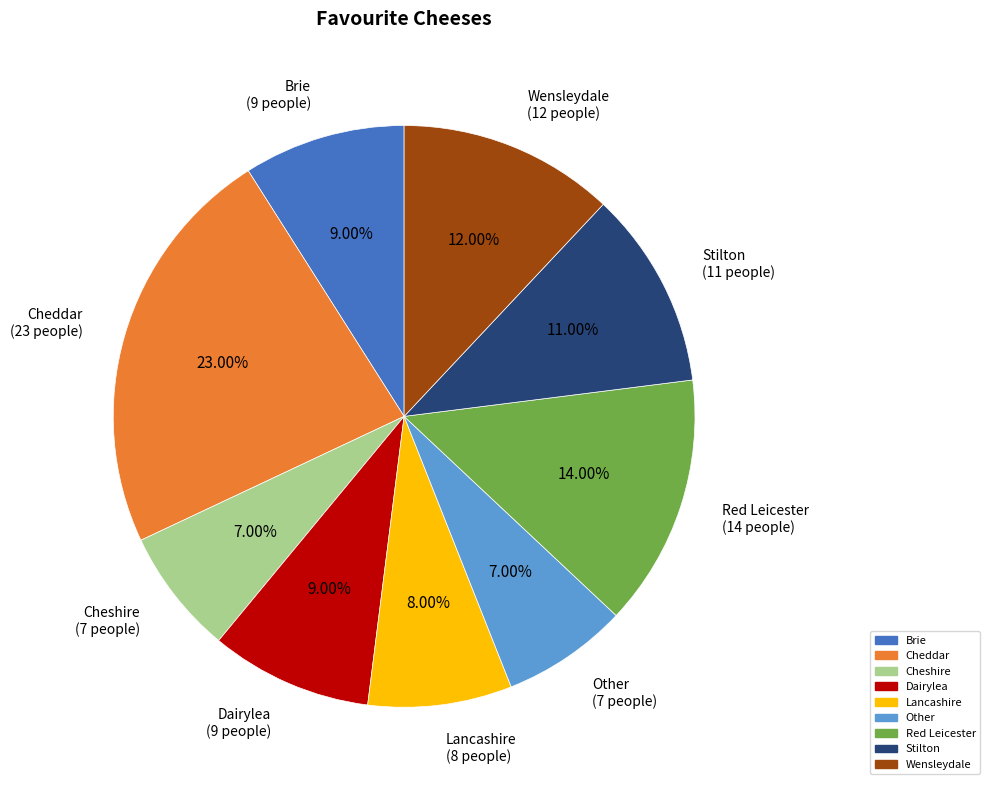

Approximately how many times larger is the value at Stilton compared to Cheshire?

1.6